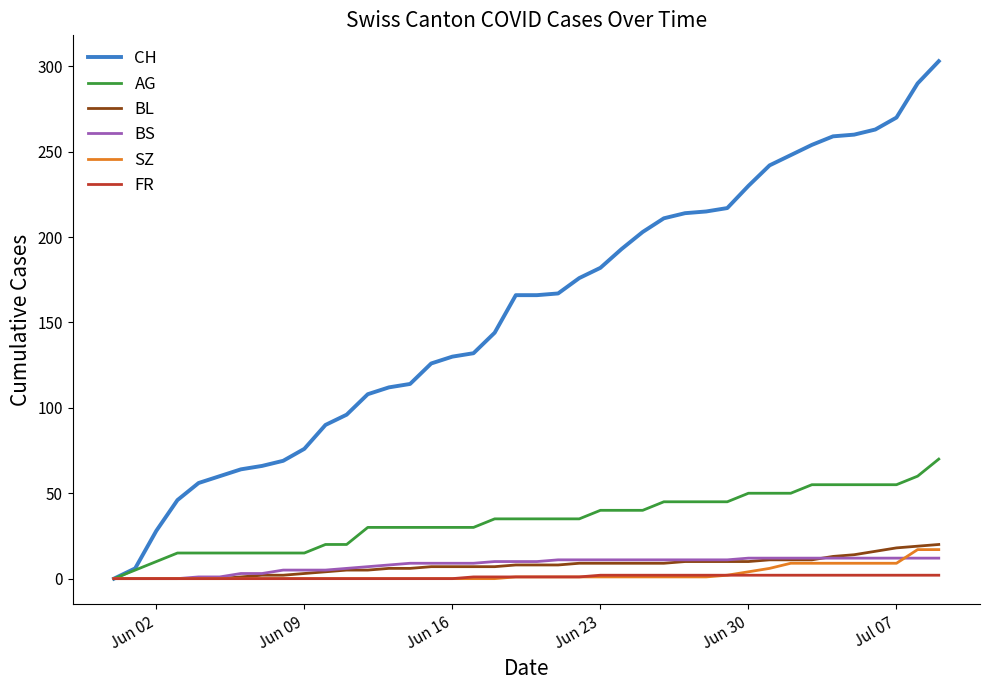

What is the highest value of the SZ series?

17